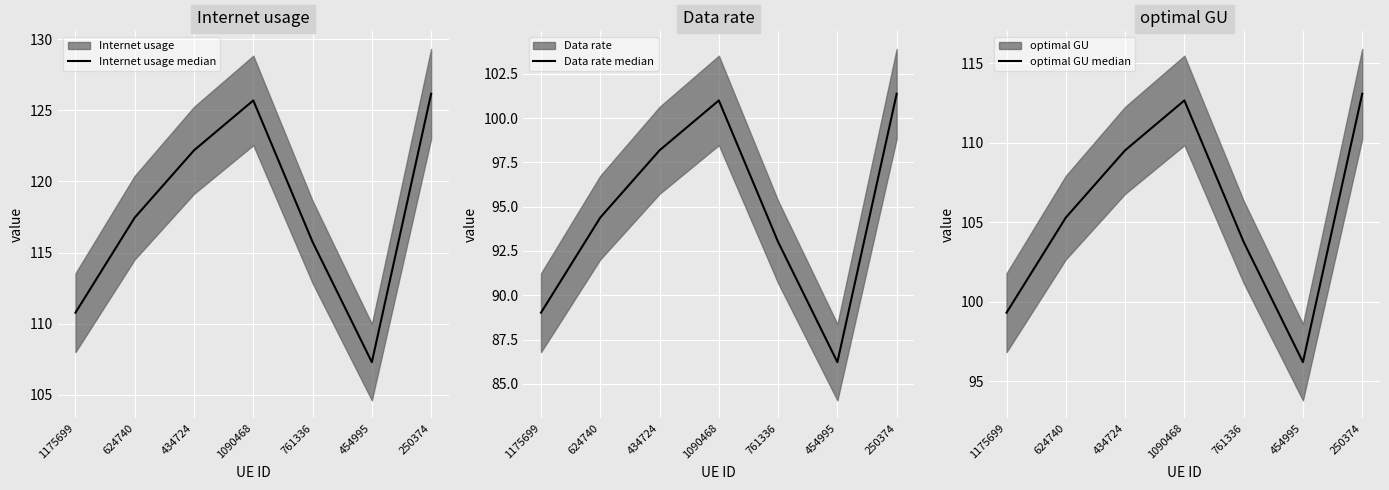

Is it true that Data rate median equals 177.8 at 1090468?

False